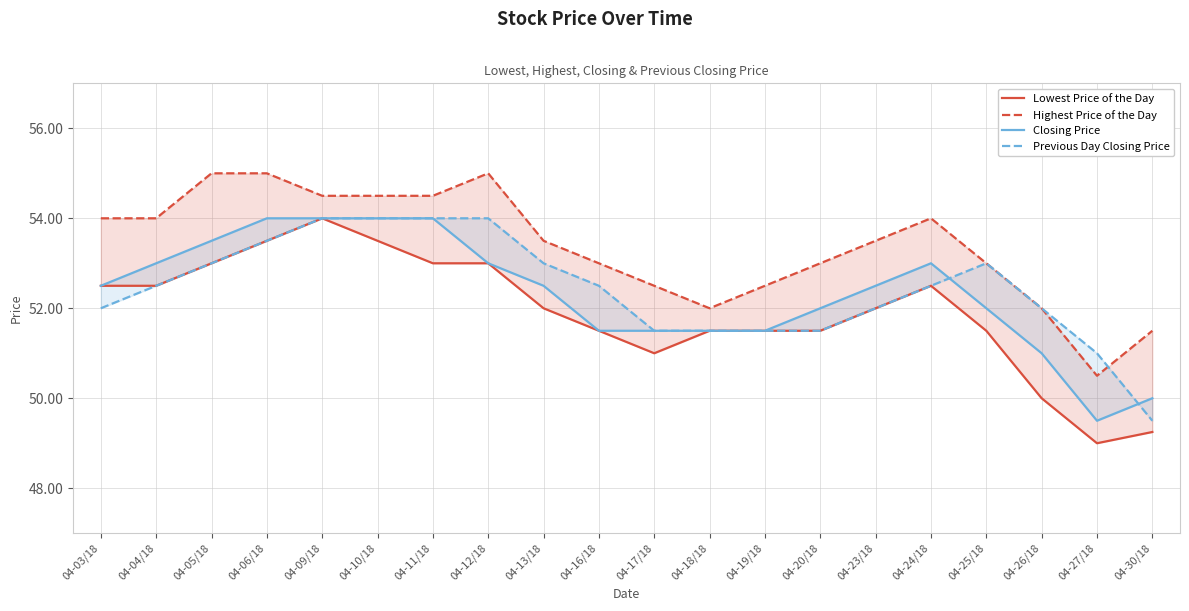

What is the total value across all series at 04-18/18?

206.5